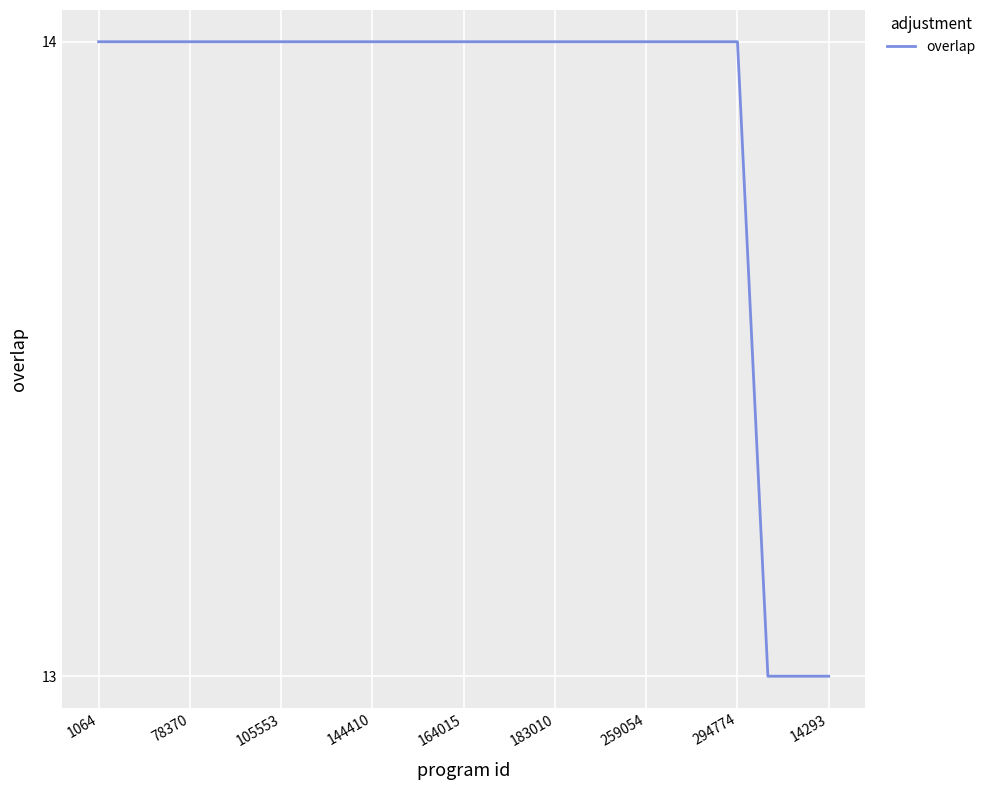

What is the maximum value shown in the chart?

14